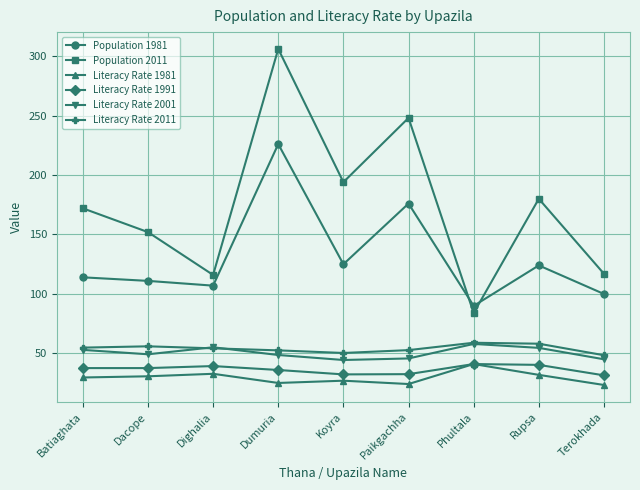

What is the label of the 3rd point from the left?

Dighalia